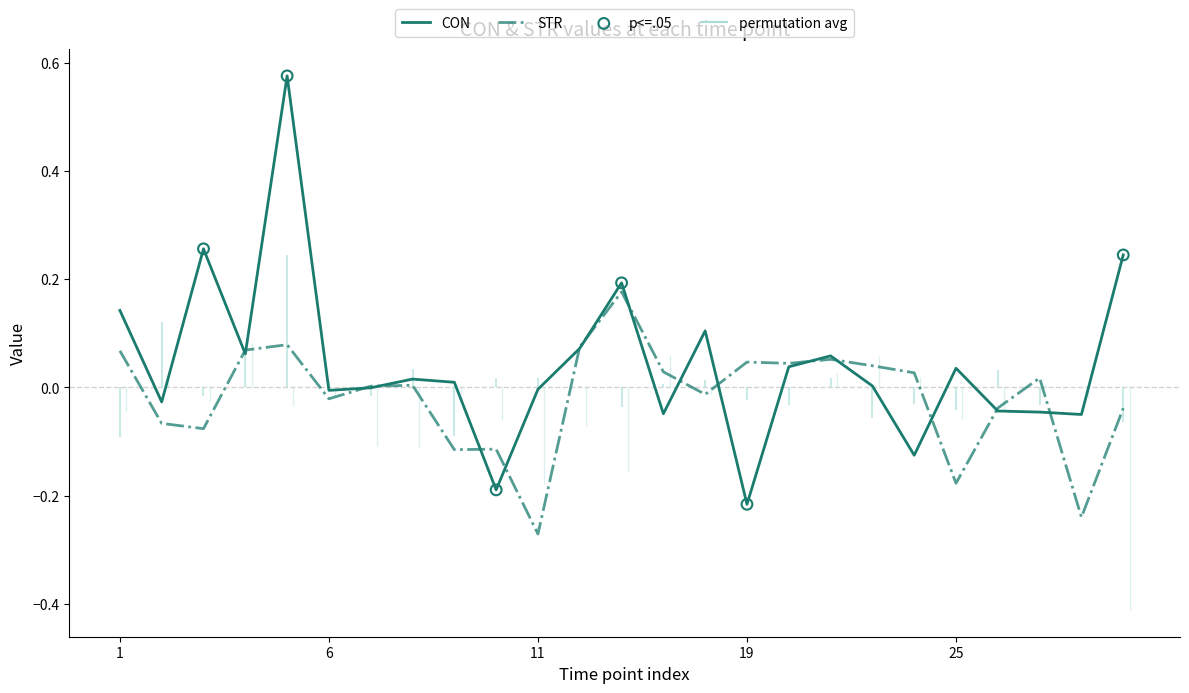

Which series has the largest total across all categories?

CON